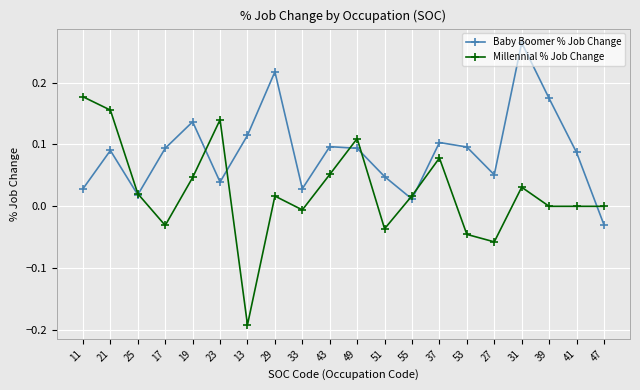

What is the label of the 4th point from the left?

17